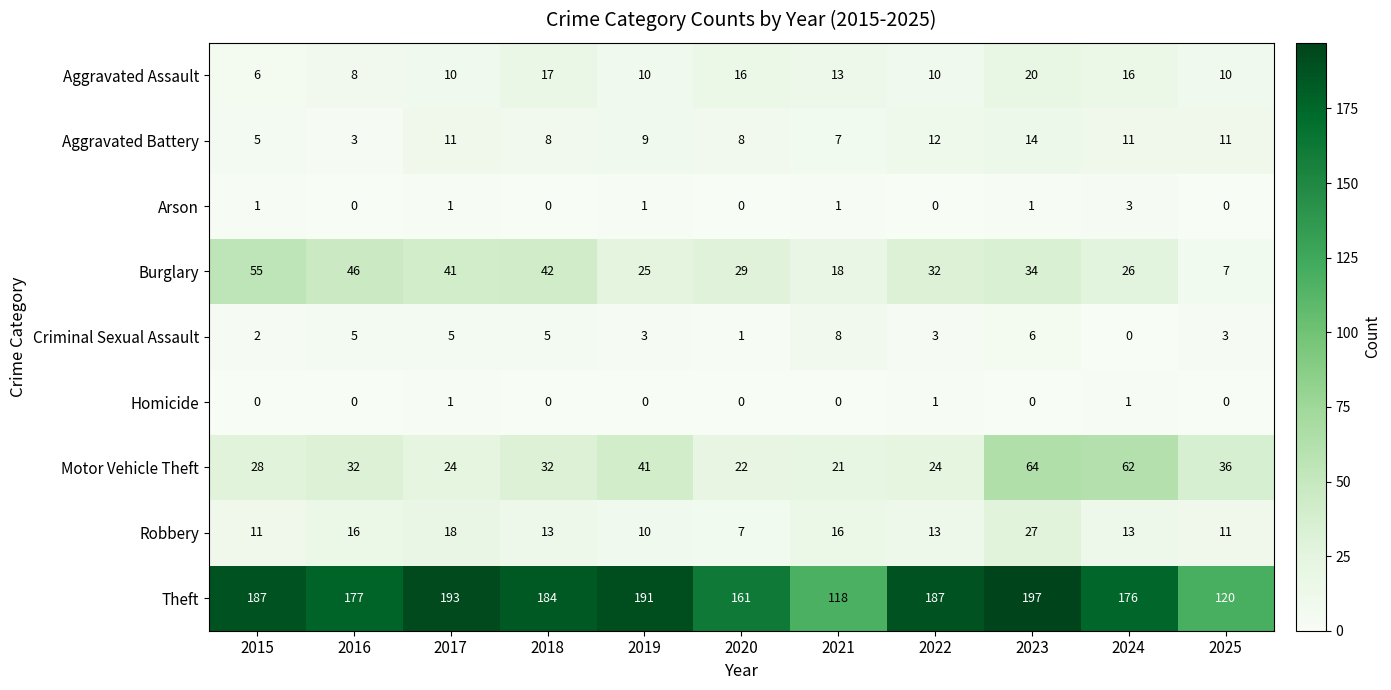

How many data points does each series have?

11